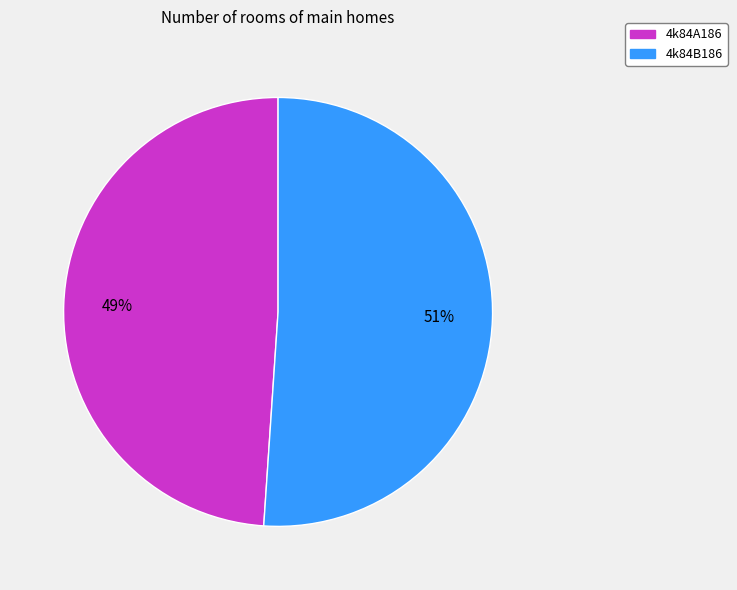

Does 4k84A186 account for over 50% of the chart?

No